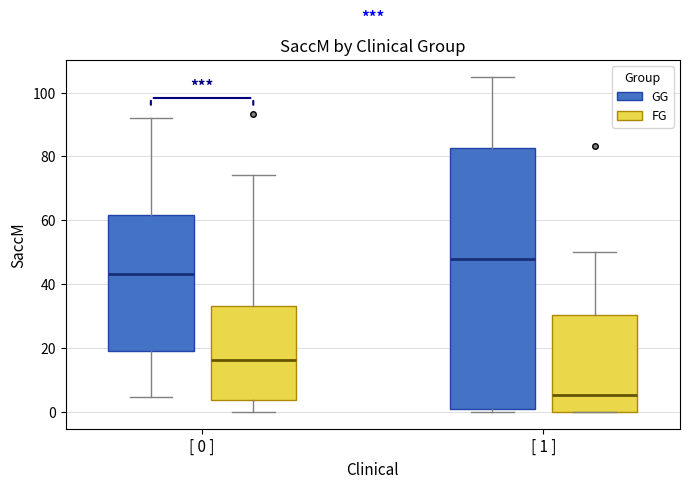

Reading left to right, read every box against the y-axis: the position of its median line, the range the box covers, and the ends of its whiskers. The values are not printed on the chart, so give them approximately, as read against the axis.

[ 0 ] (GG): median 44, box 20 to 62, whiskers 4 to 92
[ 0 ] (FG): median 16, box 4 to 34, whiskers 0 to 74
[ 1 ] (GG): median 48, box 0 to 82, whiskers 0 (just below the box's lower edge) to 106
[ 1 ] (FG): median 6, box 0 to 30, whiskers 0 to 50